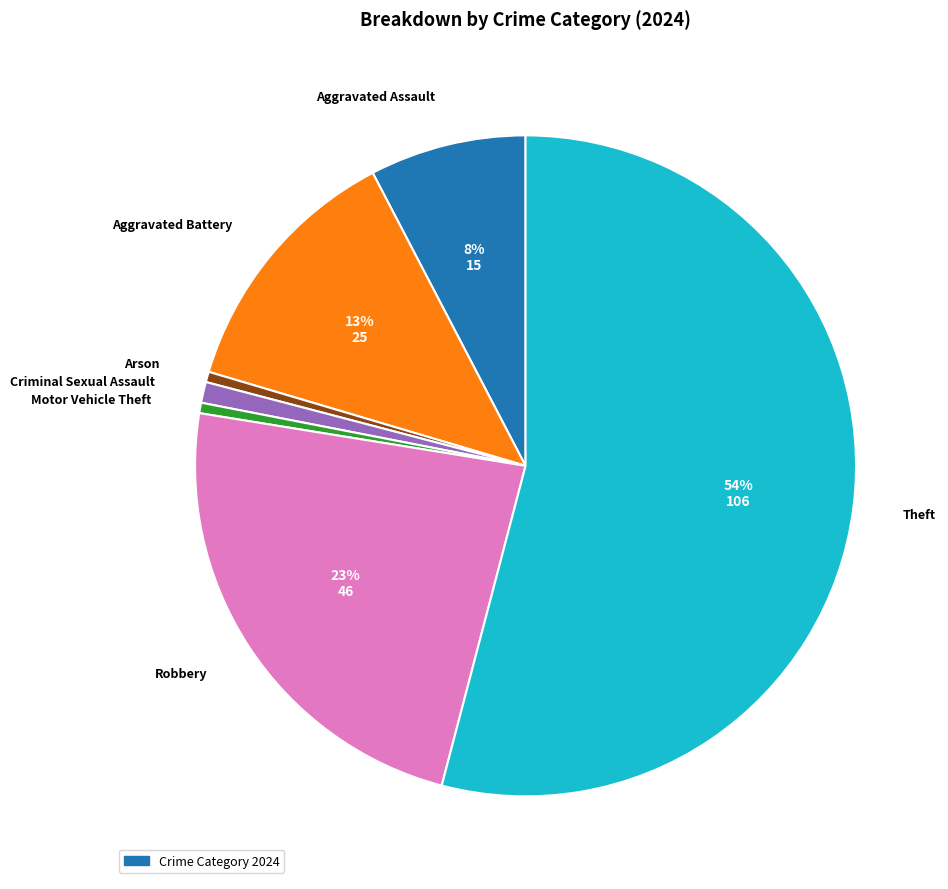

To the nearest percent, what is the average slice percentage?

14%